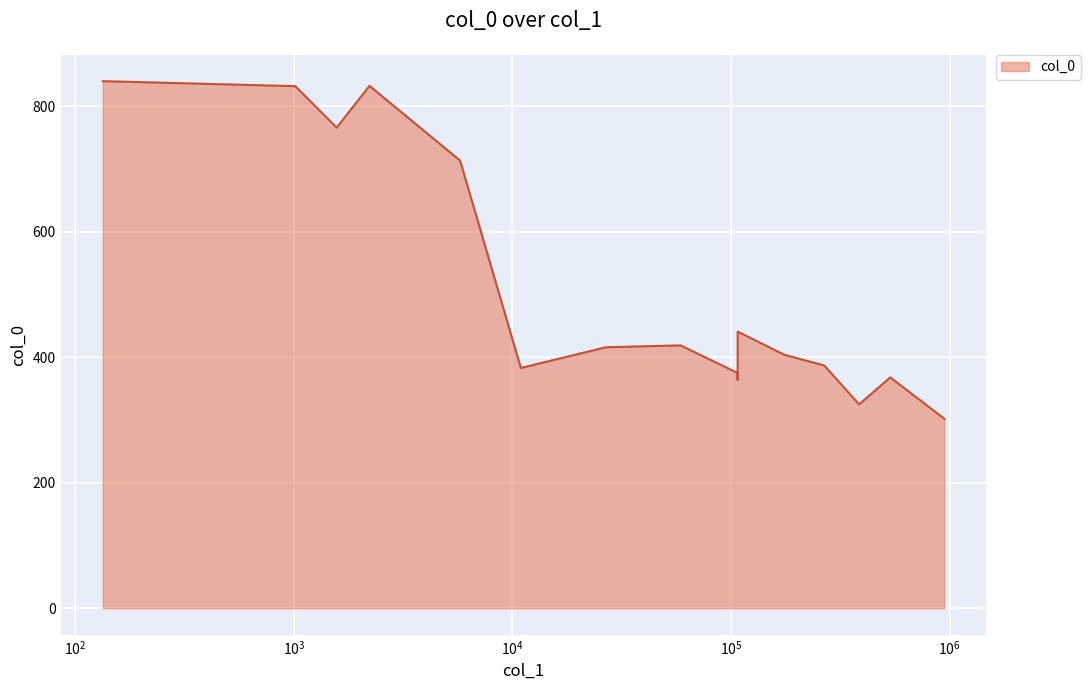

Does the chart display data point markers on the line(s)?

No